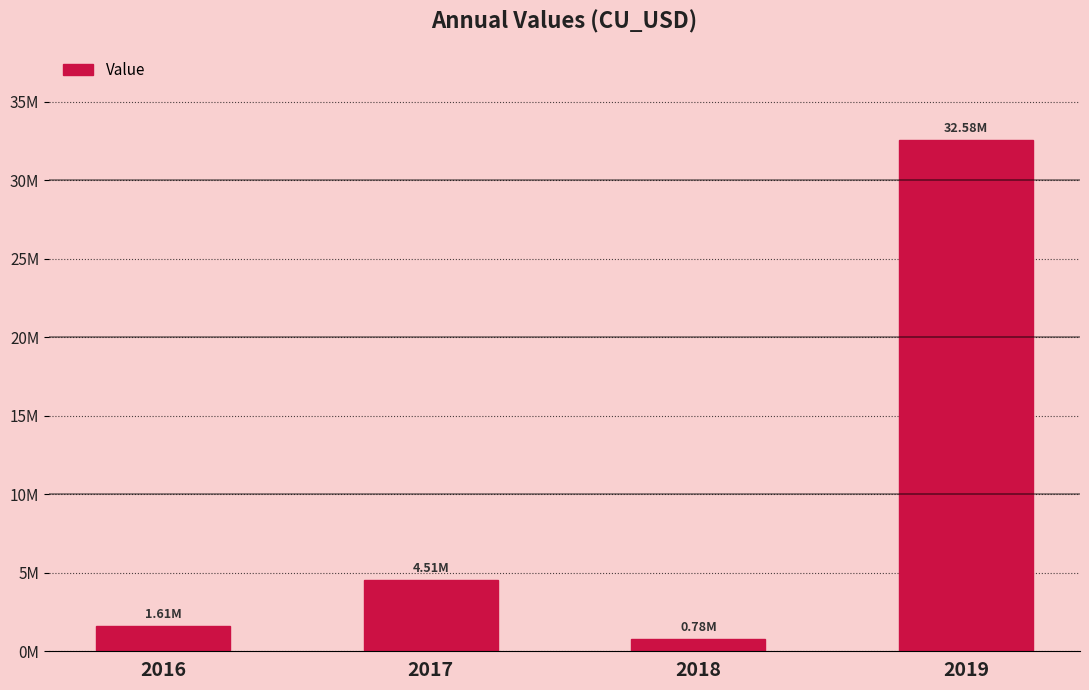

Reading left to right, what are all the values shown in this chart?

2016=1612106.5	2017=4511194.0	2018=775565.0	2019=32577122.0